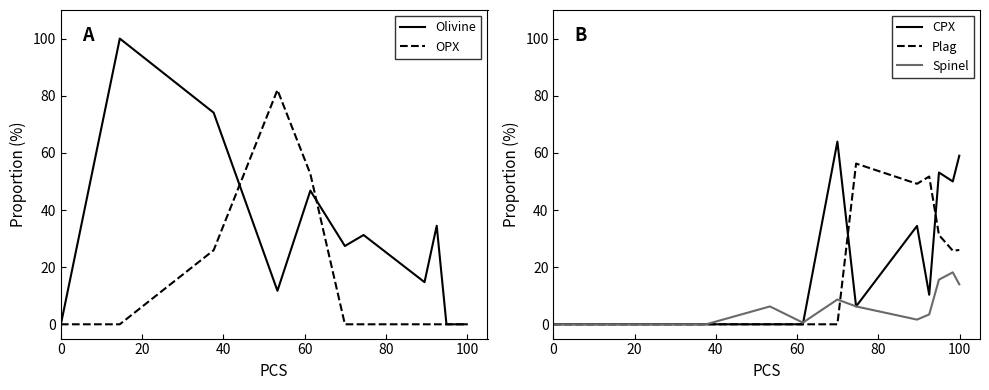

How many interior local peaks does the OPX series have?

1